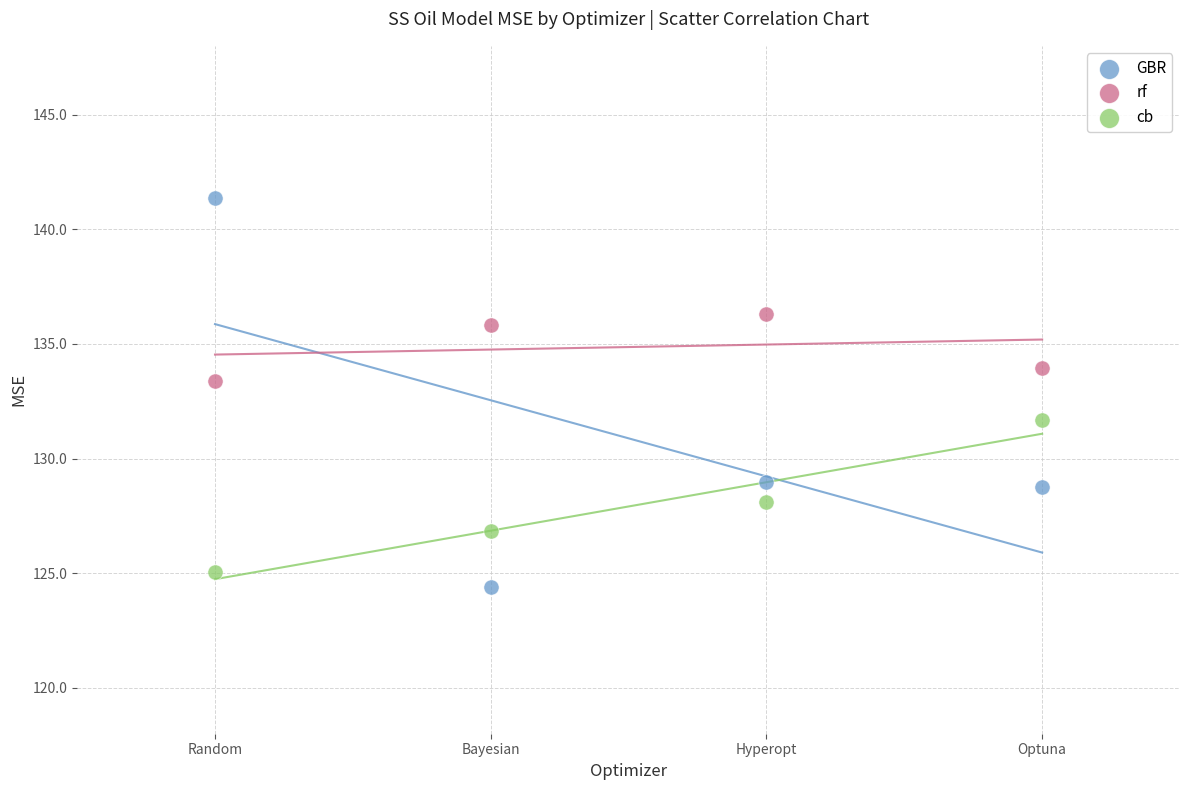

Which series contains the lowest Y value?

GBR